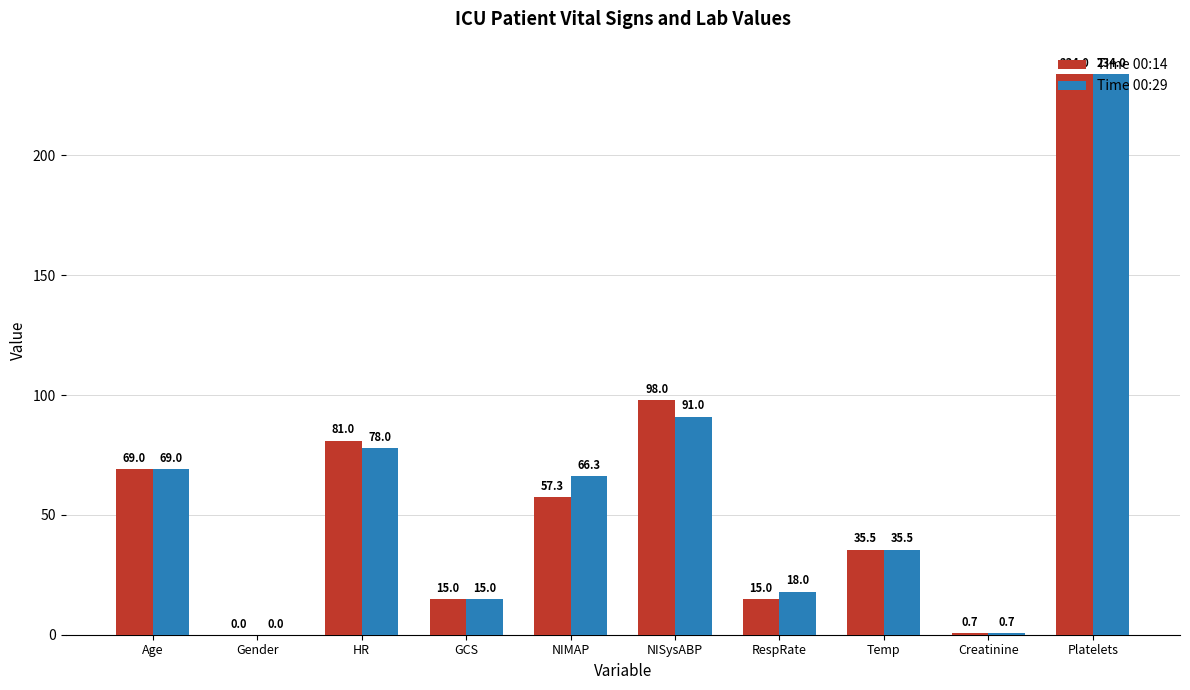

Reading right to left, what are all the values shown in this chart?

Time 00:14: Platelets=234.0	Creatinine=0.7	Temp=35.5	RespRate=15.0	NISysABP=98.0	NIMAP=57.3	GCS=15.0	HR=81.0	Gender=0.0	Age=69.0
Time 00:29: Platelets=234.0	Creatinine=0.7	Temp=35.5	RespRate=18.0	NISysABP=91.0	NIMAP=66.3	GCS=15.0	HR=78.0	Gender=0.0	Age=69.0